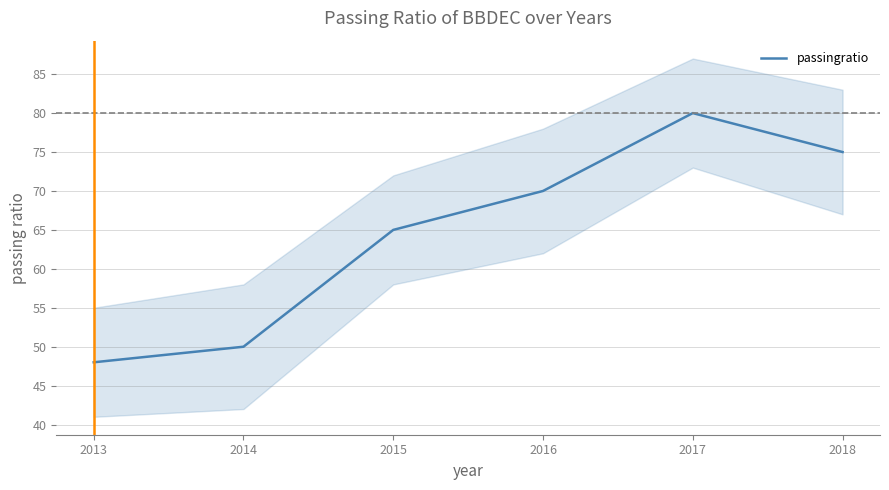

True or false: there are more than 1 points higher than both neighbors.

False